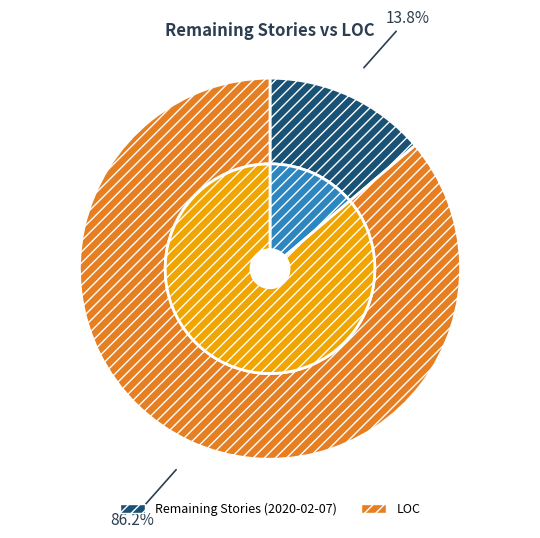

To the nearest percent, what is the average slice percentage?

50%